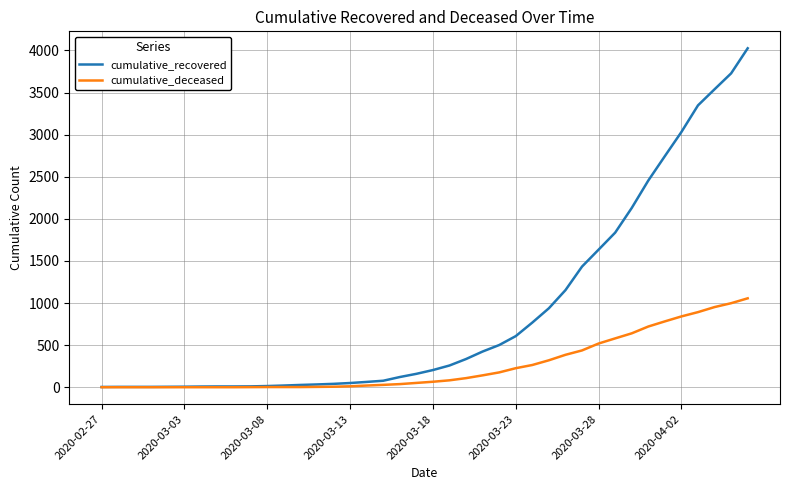

Which series has the largest total across all categories?

cumulative_recovered